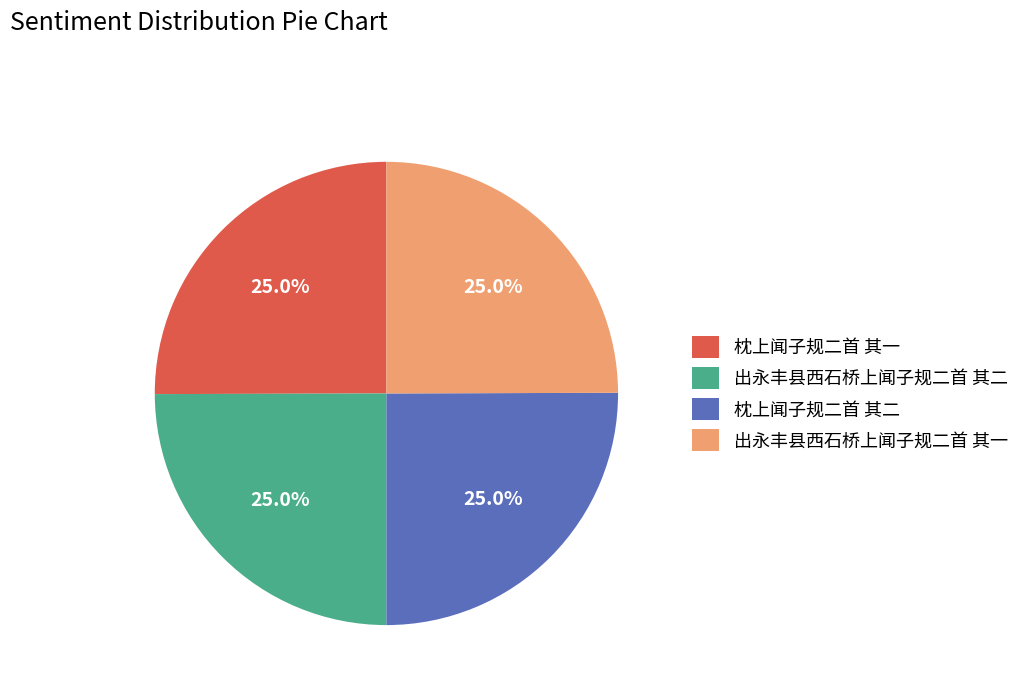

What is the total percentage of 枕上闻子规二首 其一 and 出永丰县西石桥上闻子规二首 其二?

50.0%